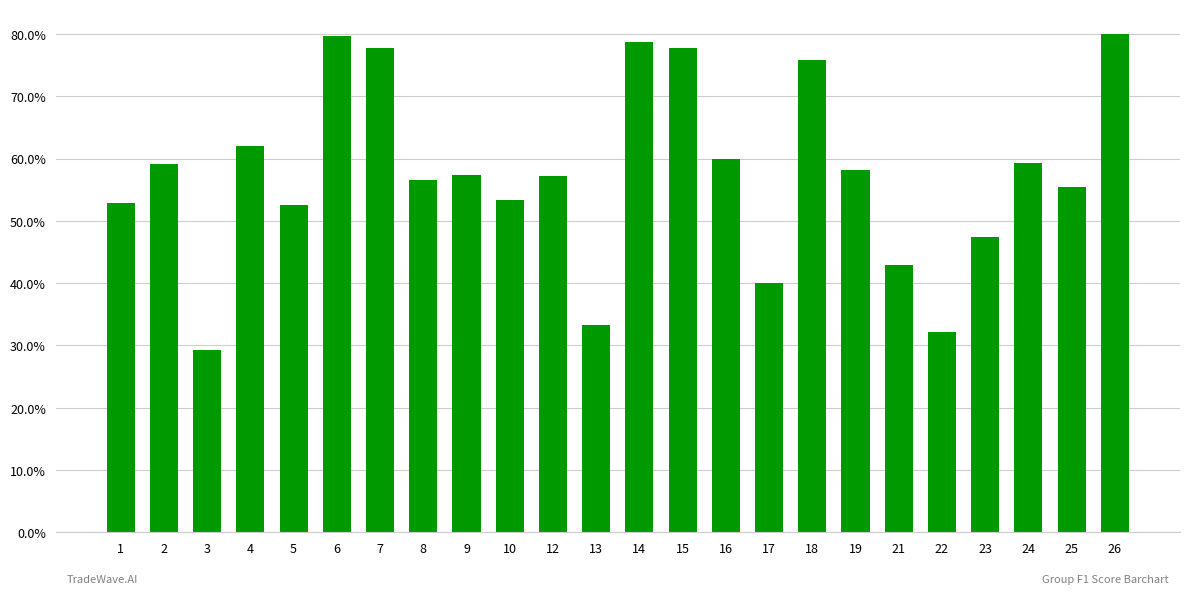

Which has a higher value, 24 or 19?

24